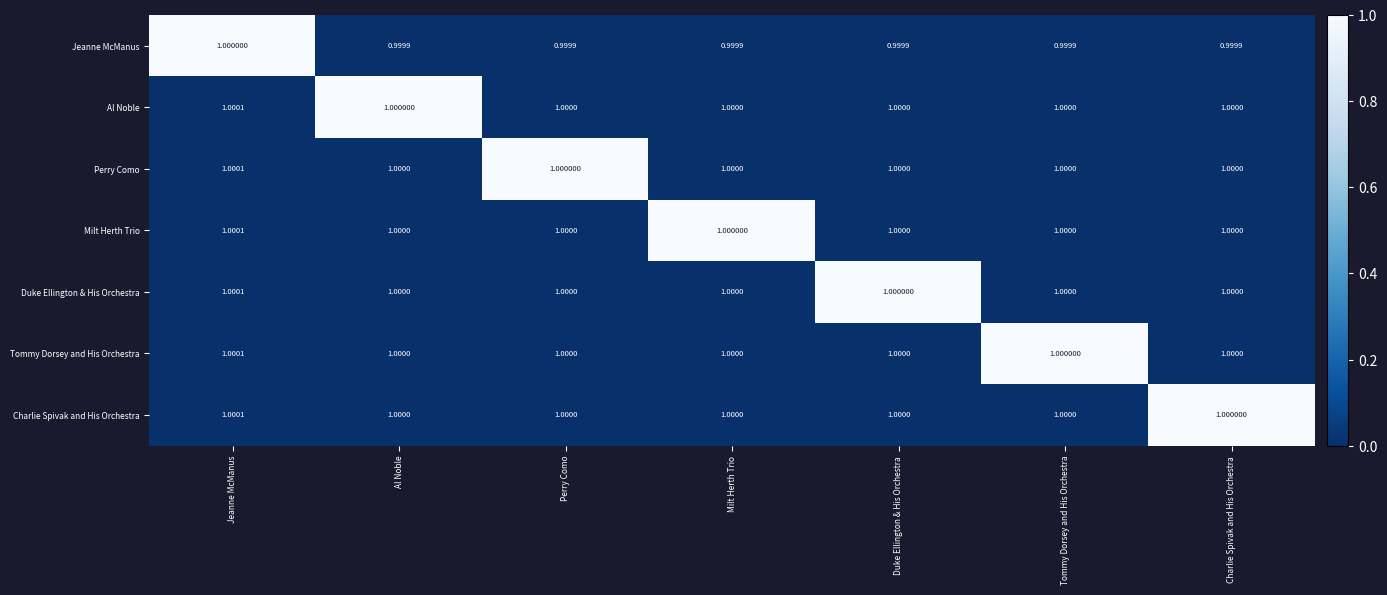

At which category is the sum across all series the highest?

Jeanne McManus